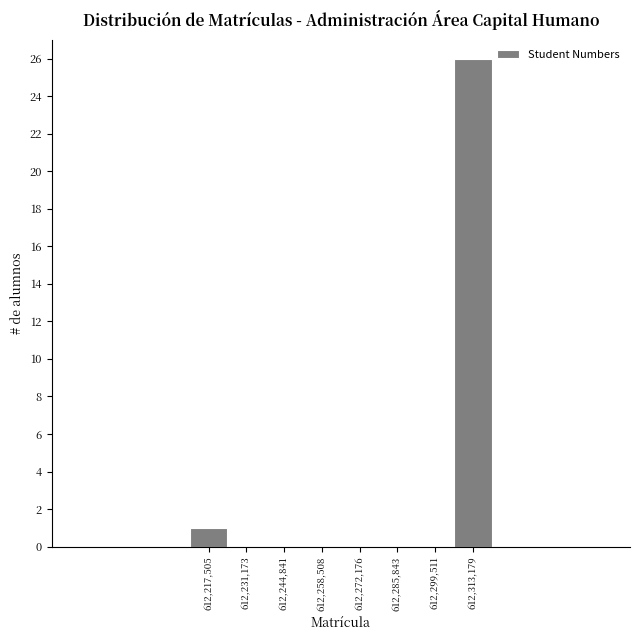

Reading left to right, list every bar in this chart as the range it spans on the x-axis followed by its height. Neither the bar edges nor the heights are printed on the chart, so give them approximately, as read against the axes.

612210000 to 612224000: 1
612224000 to 612238000: 0
612238000 to 612252000: 0
612252000 to 612266000: 0
612266000 to 612280000: 0
612280000 to 612292000: 0
612292000 to 612306000: 0
612306000 to 612320000: 26